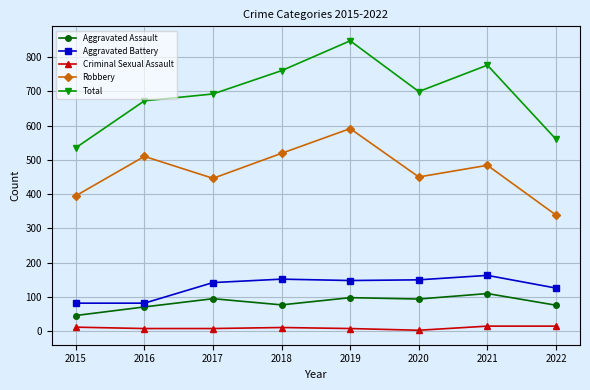

Is it true that Criminal Sexual Assault equals 11 at 2018?

True